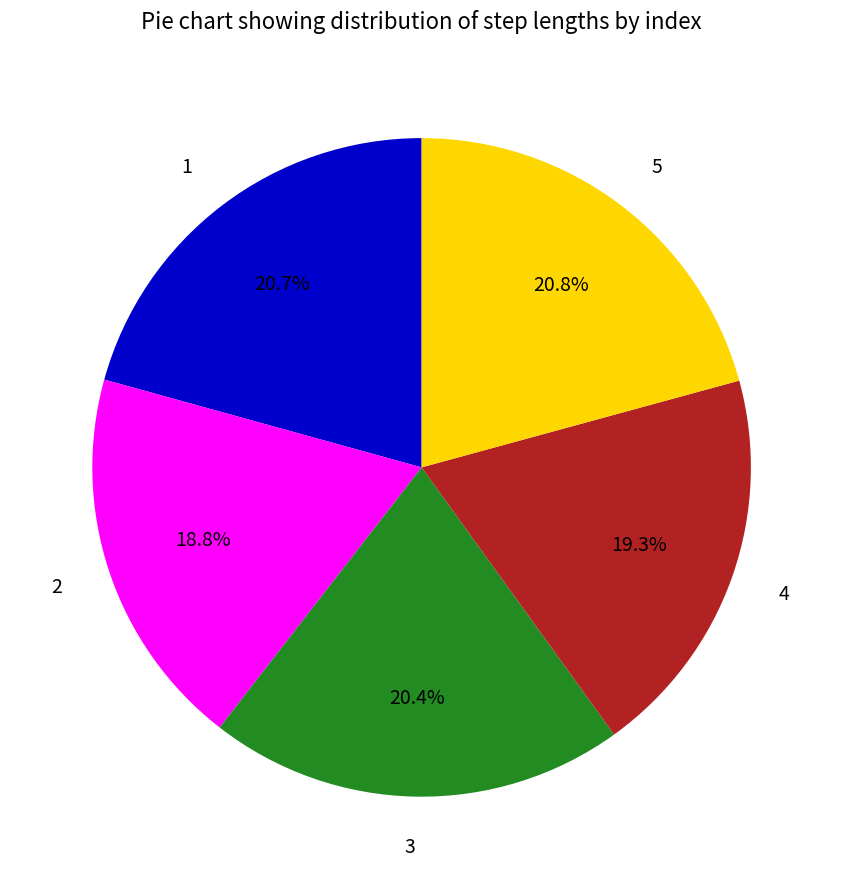

What percentage is the 4 slice, to the nearest percent?

19%